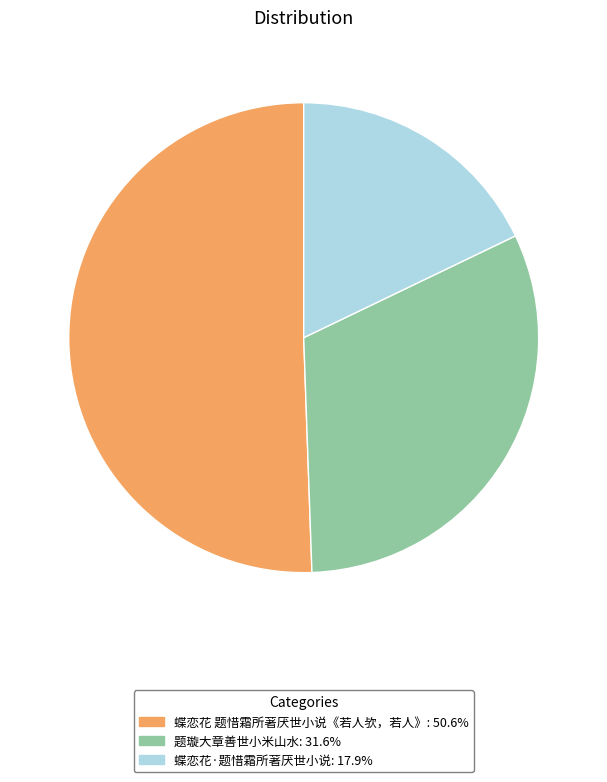

The 题璇大章善世小米山水 slice represents 43% of the pie. True or false?

False